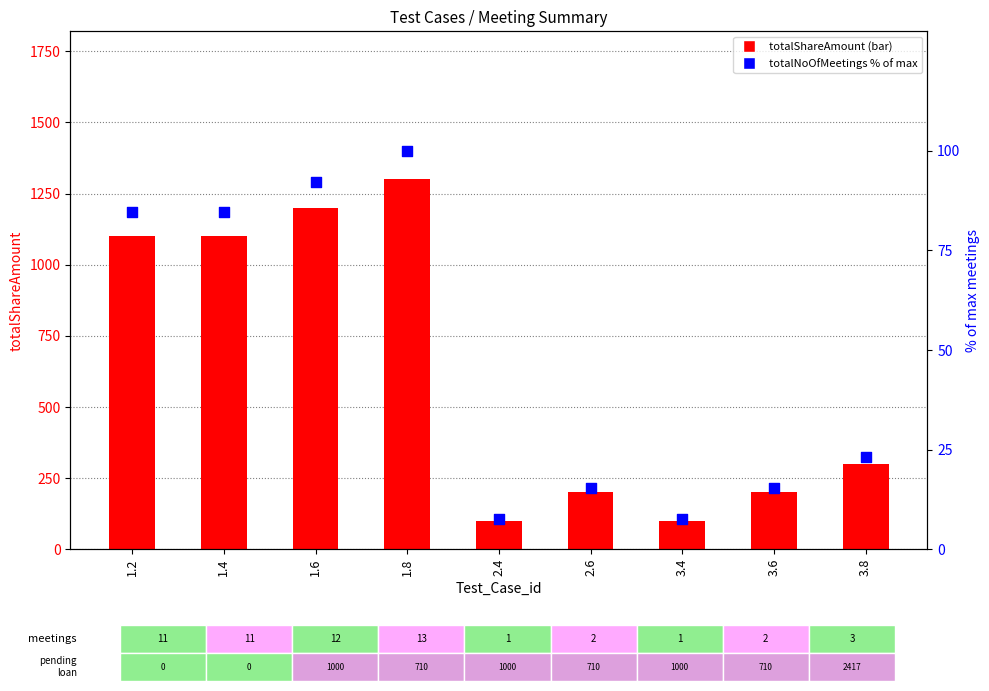

Is the value of totalShareAmount at 2.4 greater than the value of totalNoOfMeetings (% of max) at 1.4?

Yes